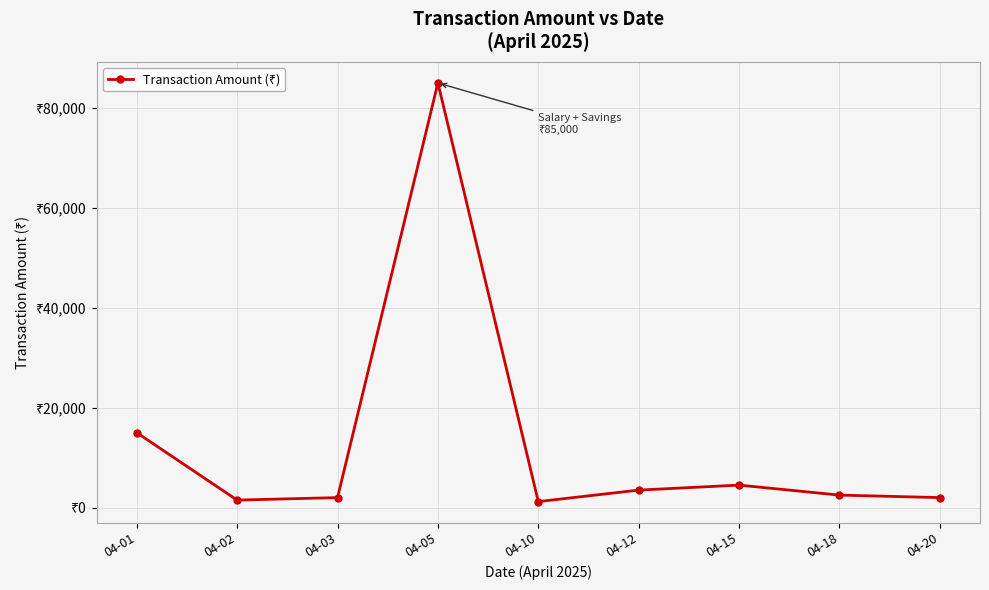

Between 04-12 and 04-01, which is larger?

04-01